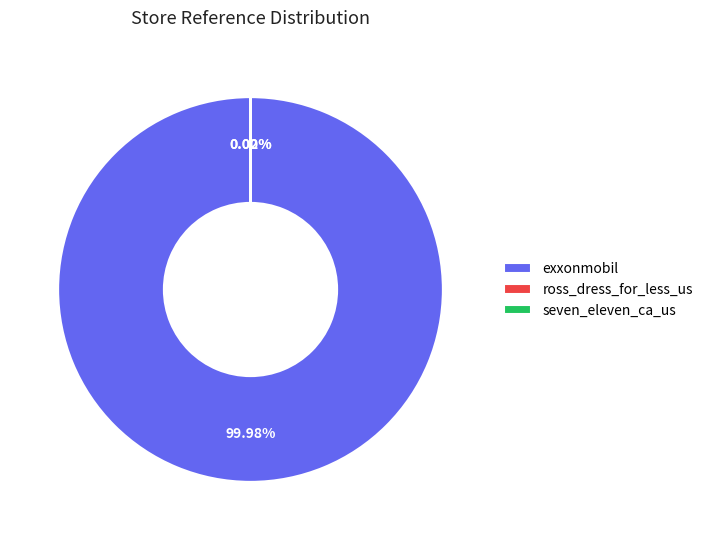

Does any single category account for the majority?

Yes